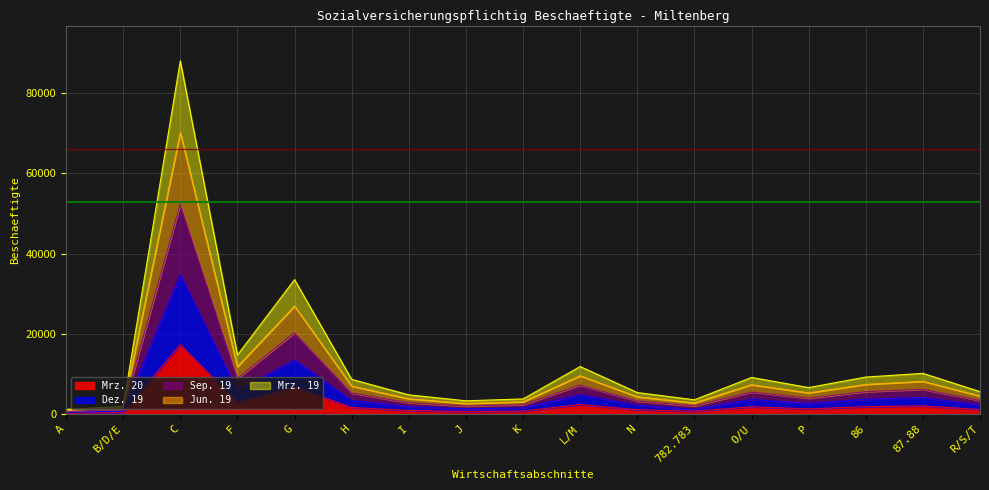

Between P and F, which is larger?

F